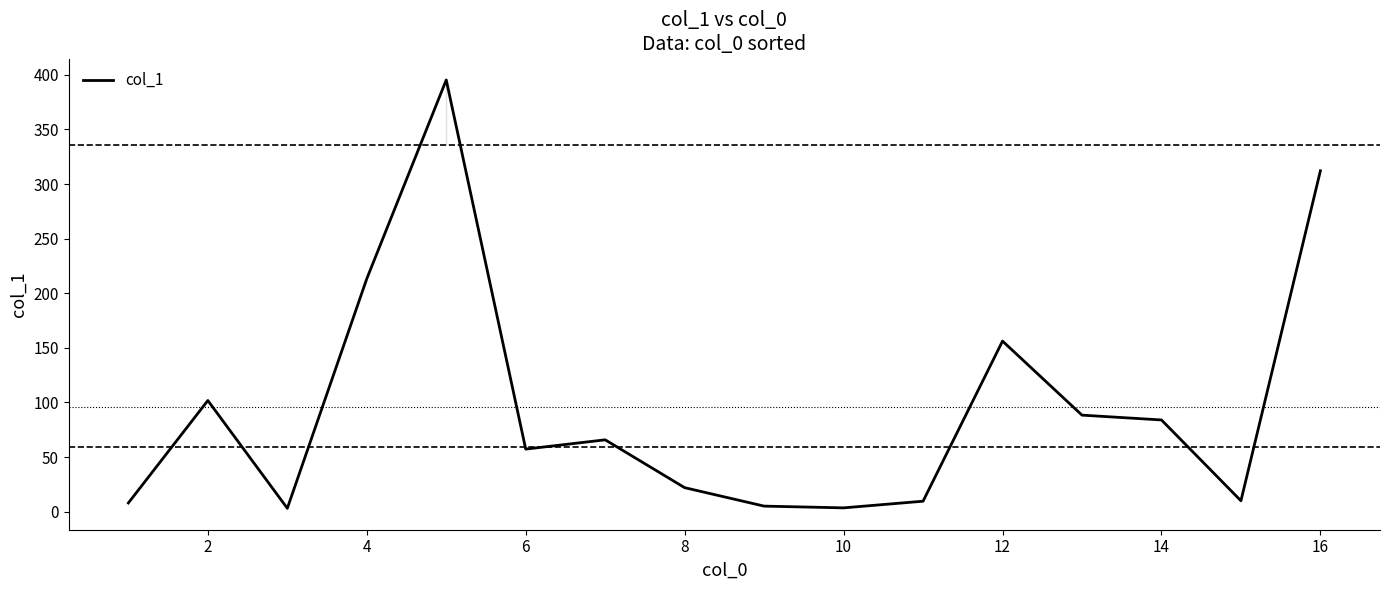

What is the difference between the maximum and minimum values?

392.2